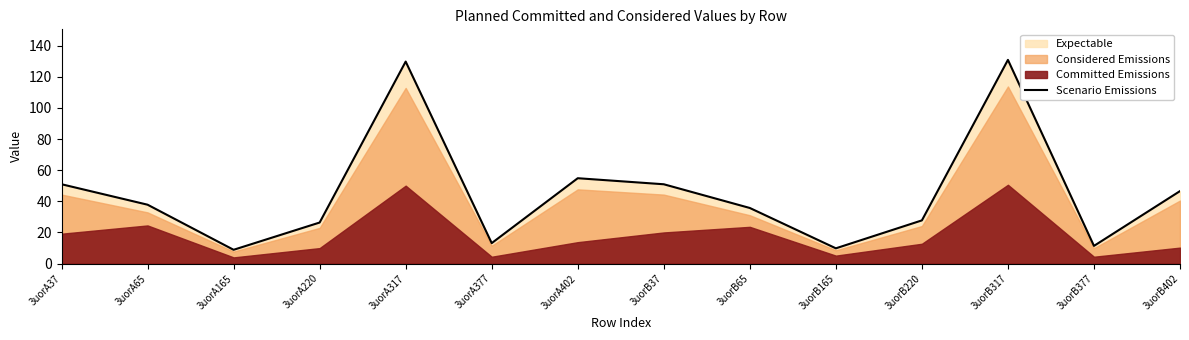

What is the value of the 5th point from the left?

129.8